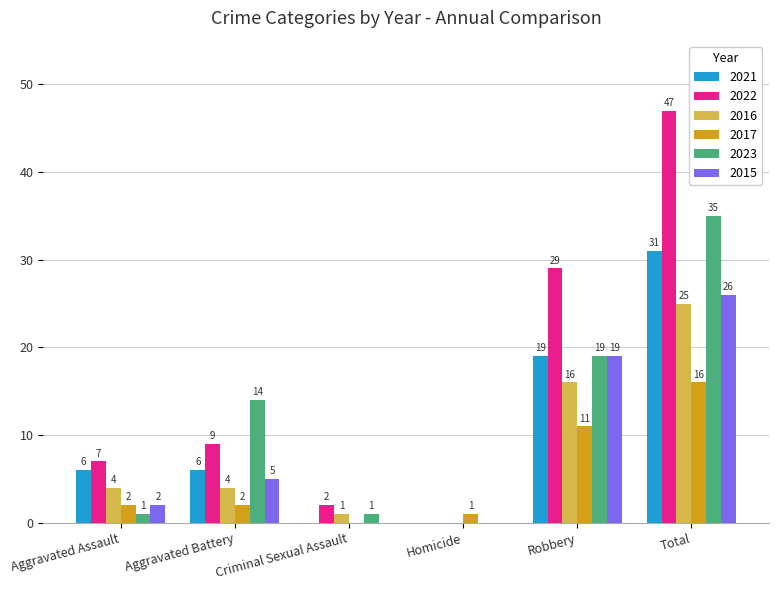

What is the total value across all series at Total?

180